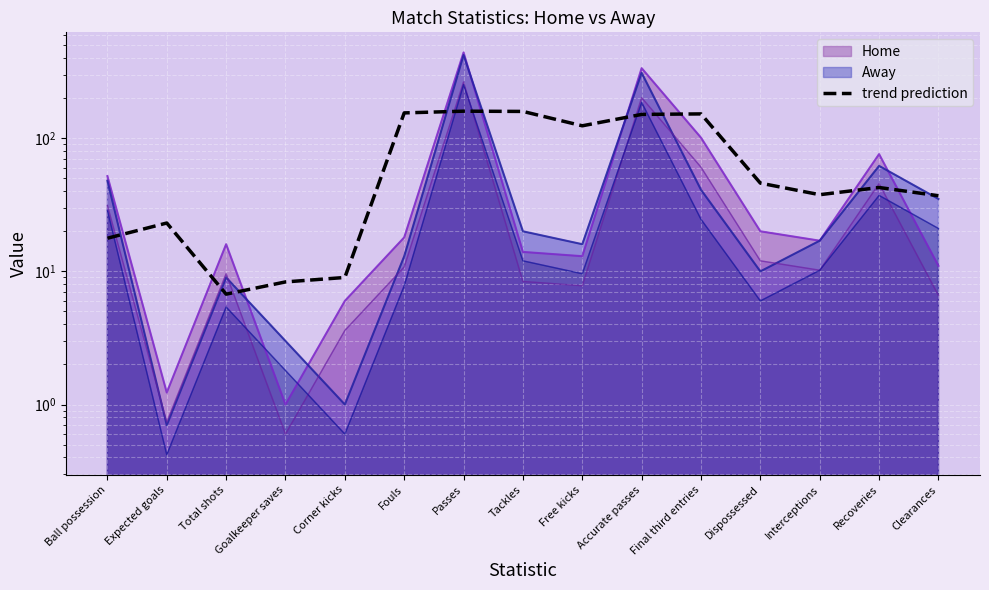

Is it true that the value at Total shots is 3.9?

False